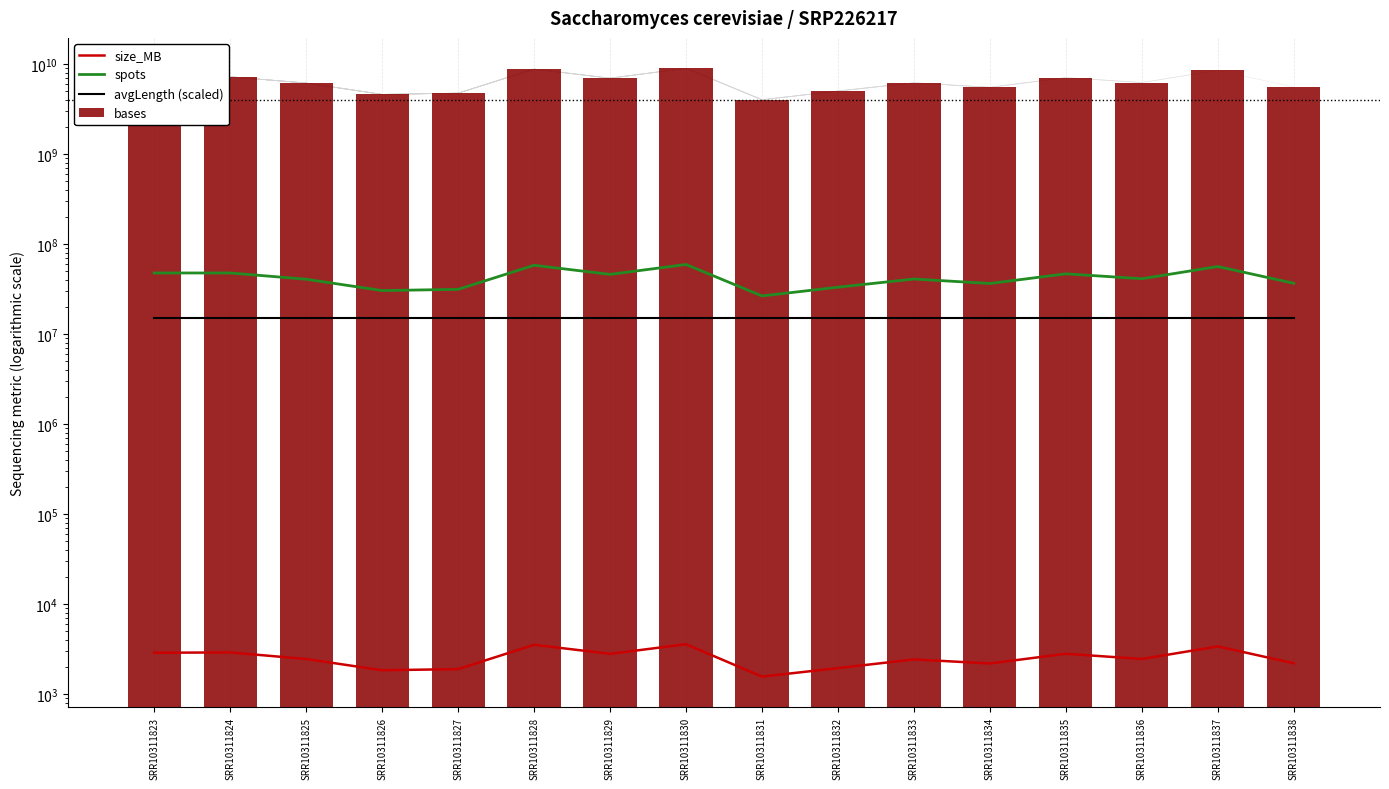

What is the difference between the maximum and minimum values in the bases series?

4941100822